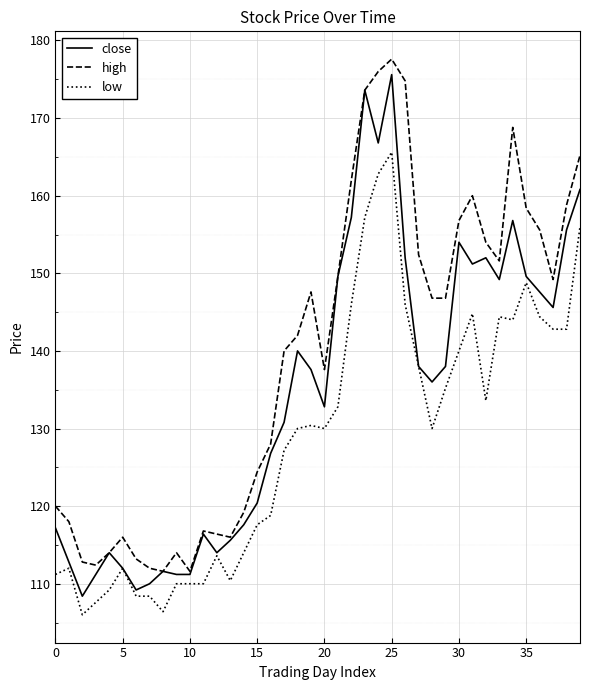

What is the lowest value of the low series?

106.0